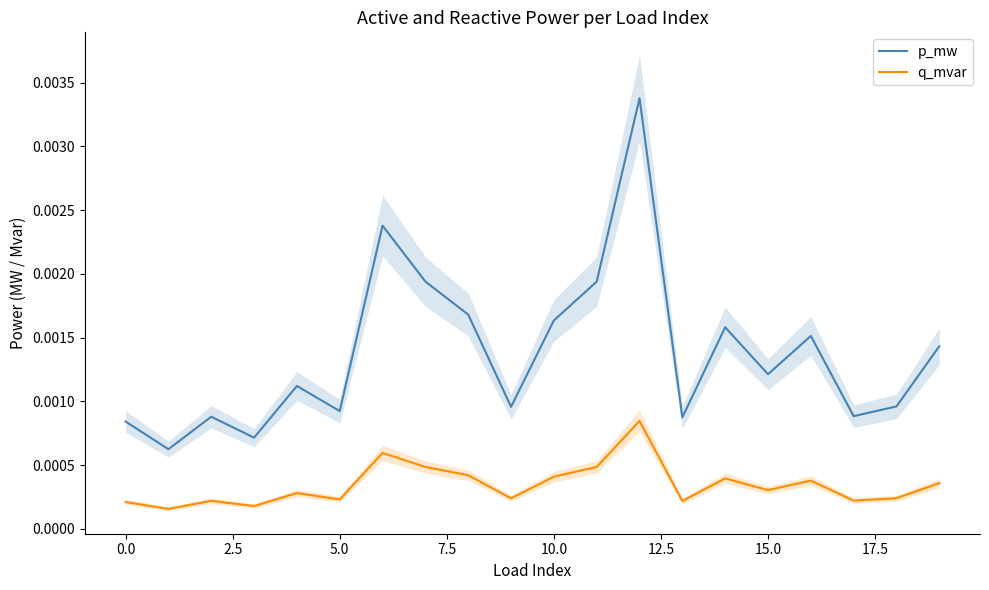

True or false: q_mvar and p_mw intersect in this chart.

False